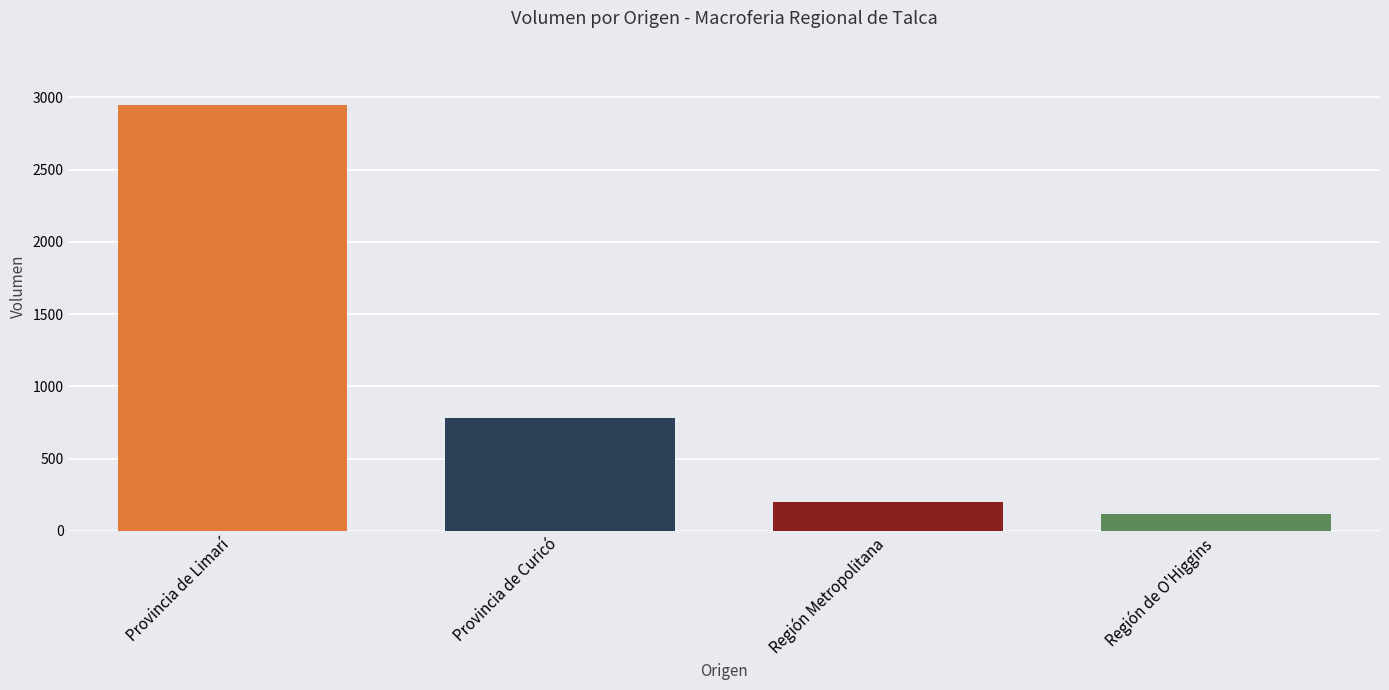

What is the sum of the values at Provincia de Curicó and Región de O'Higgins?

900